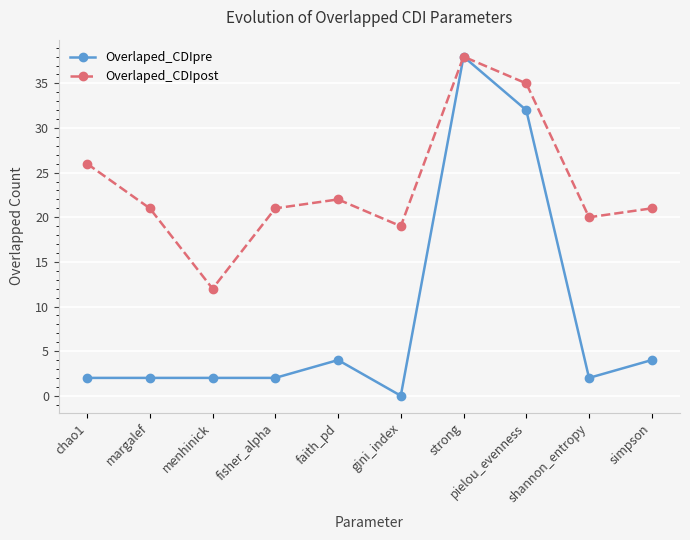

Reading left to right, transcribe all the data shown in this chart.

Overlaped_CDIpre: 2	2	2	2	4	0	38	32	2	4
Overlaped_CDIpost: 26	21	12	21	22	19	38	35	20	21